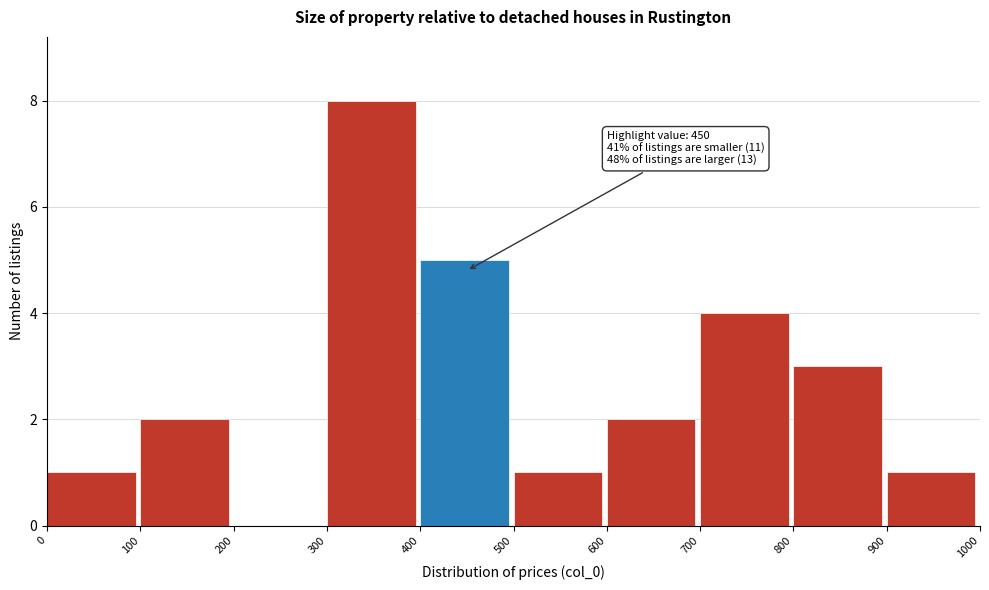

Which range on the x-axis has the tallest bar?

300 to 400